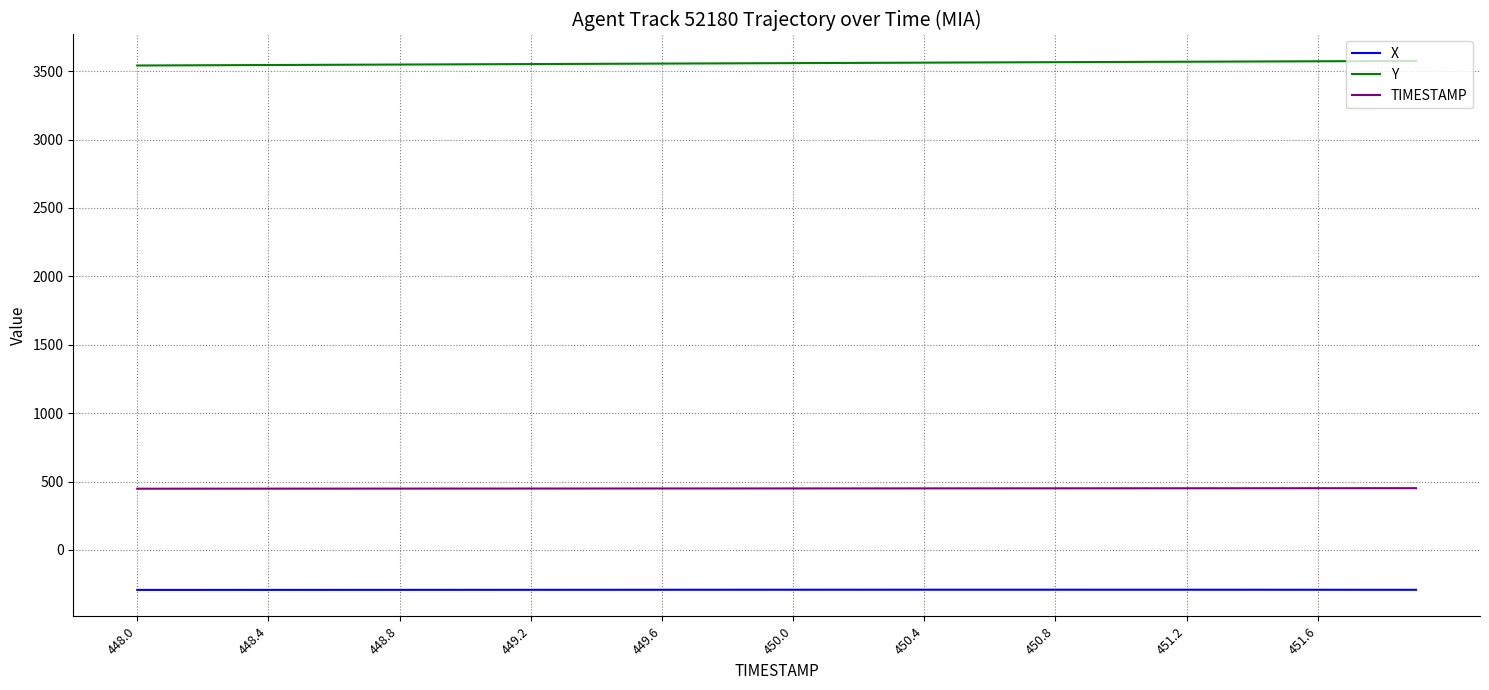

What is the maximum value for TIMESTAMP?

451.9